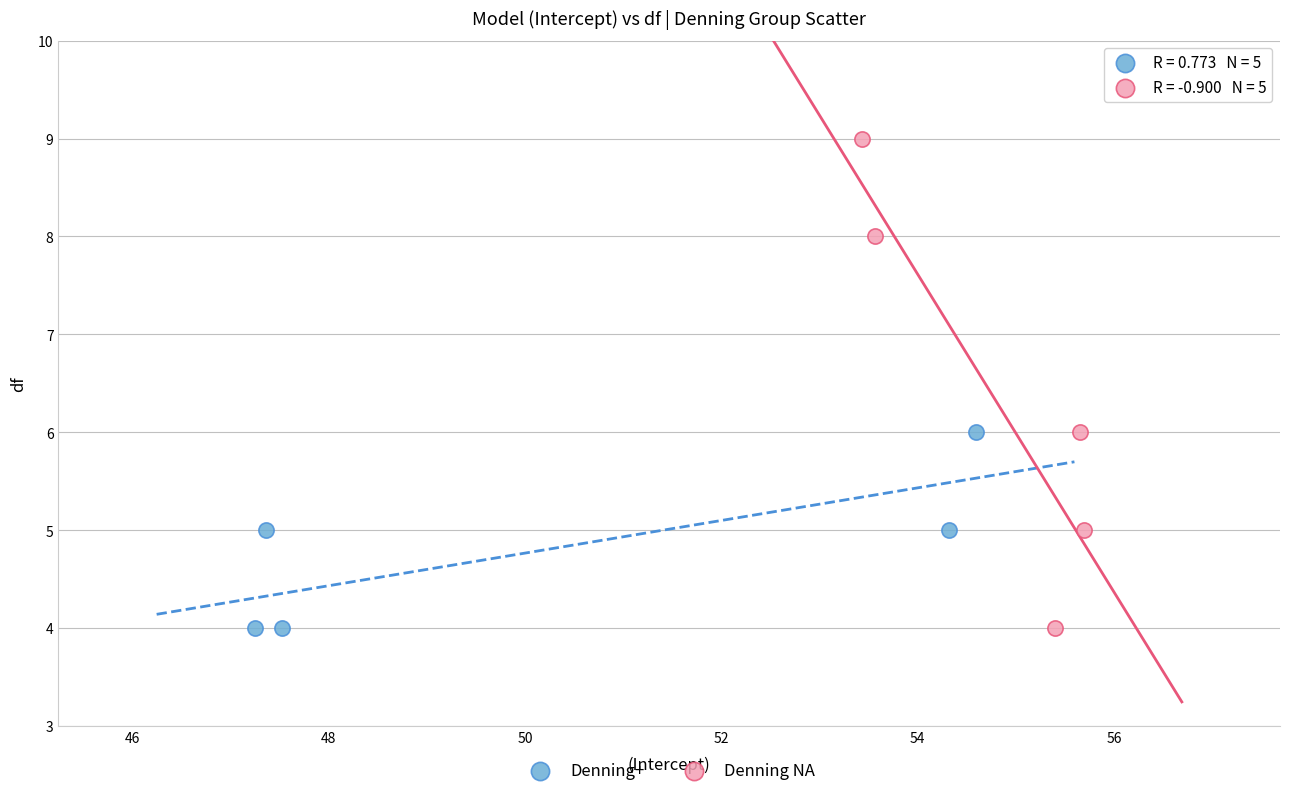

Which series has the widest spread of Y values?

Denning NA